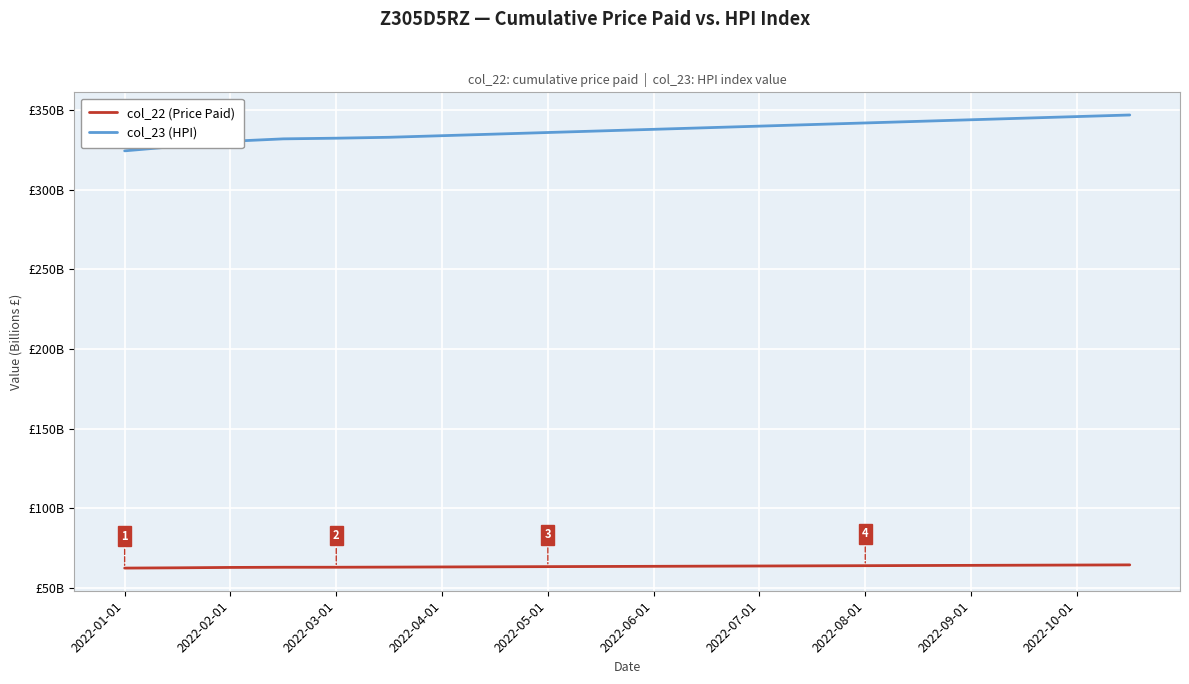

What are all the series names shown in the legend?

col_22 (Price Paid), col_23 (HPI)